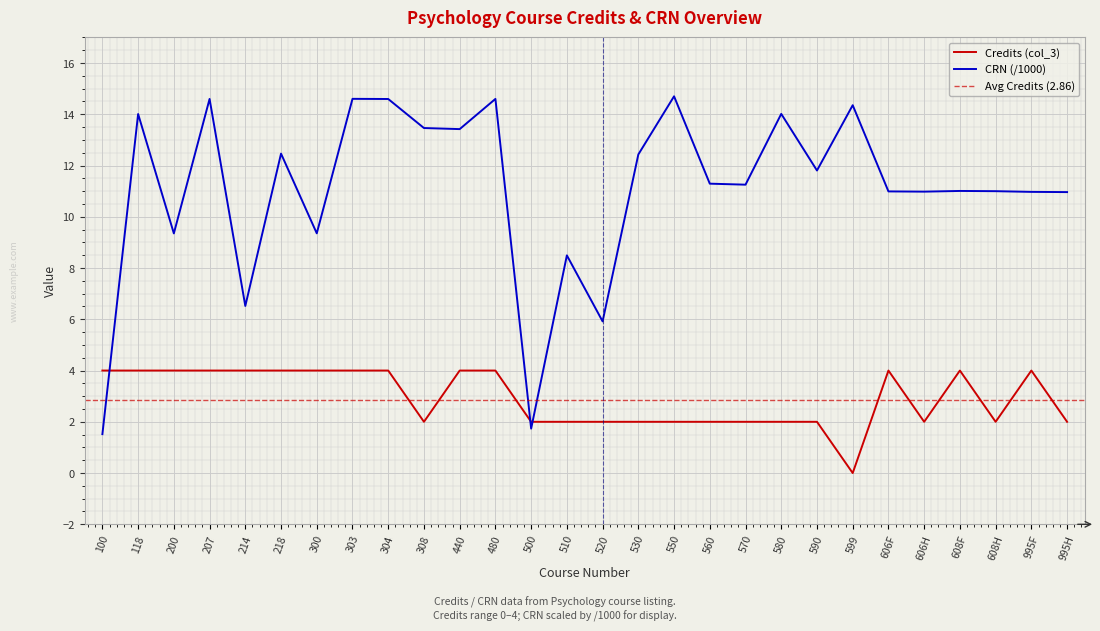

At 510, list the series in order from smallest to largest.

Credits (col_3), CRN (col_2, /1000)